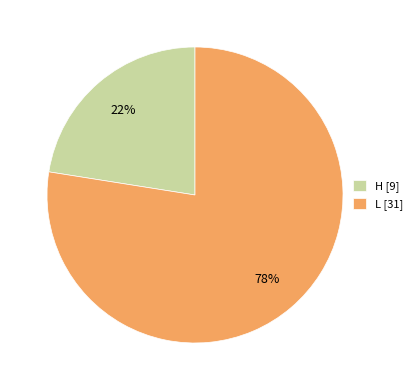

Count the number of slices in the pie.

2